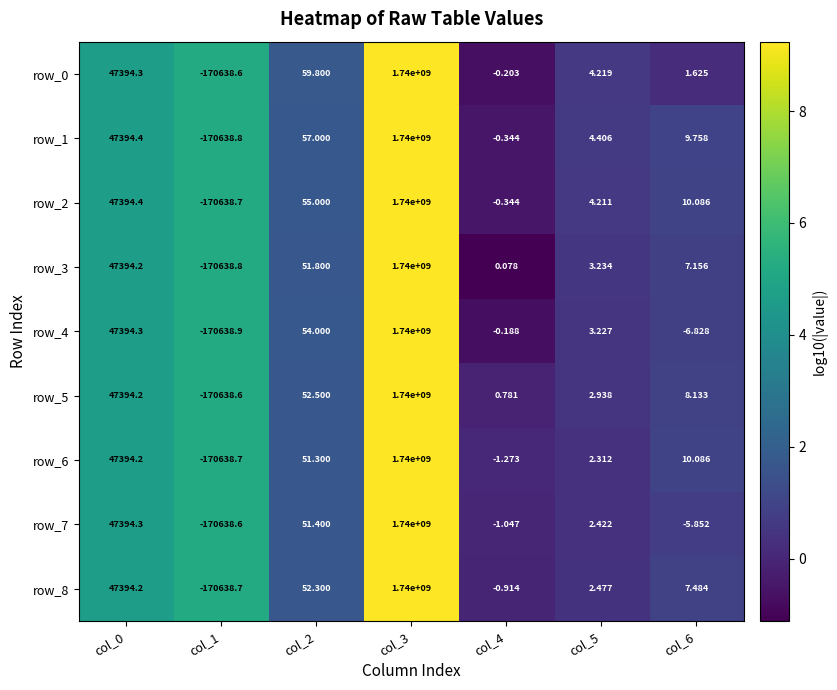

The row_0 series shows 0.1 at col_6. True or false?

False